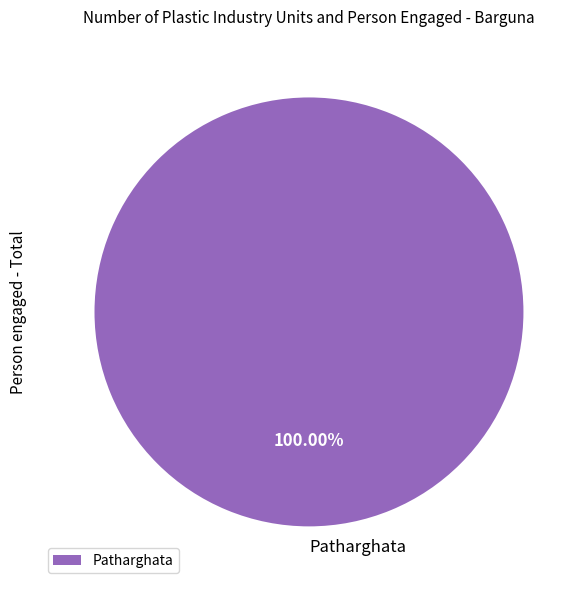

Rank the categories by value from lowest to highest.

Patharghata